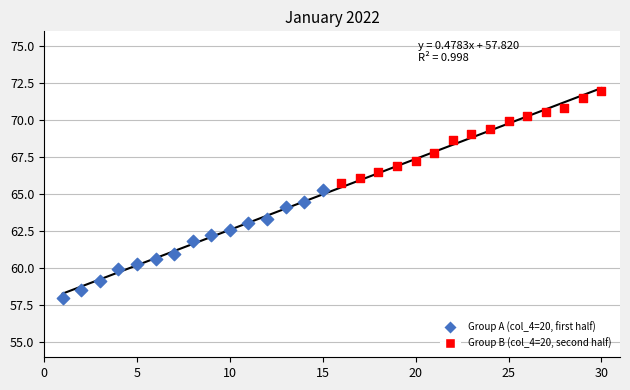

Which series reaches the minimum Y coordinate?

Group A (col_4=20, first half)